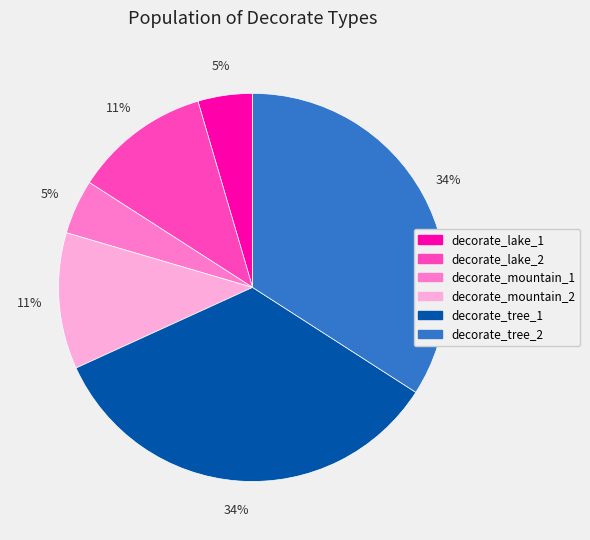

Is there any slice that represents more than half of the pie?

No